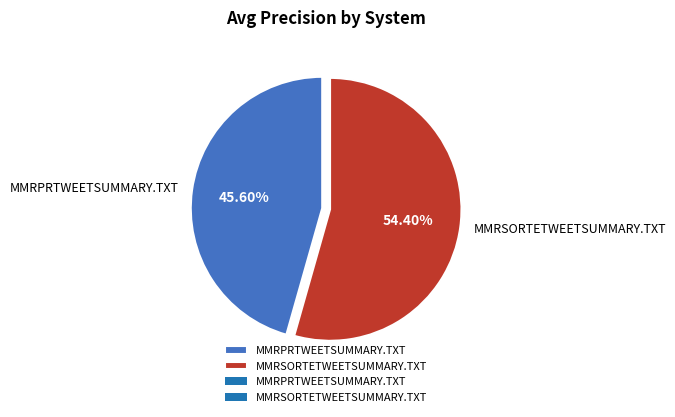

Is it true that MMRPRTWEETSUMMARY.TXT is 32% of the pie?

False